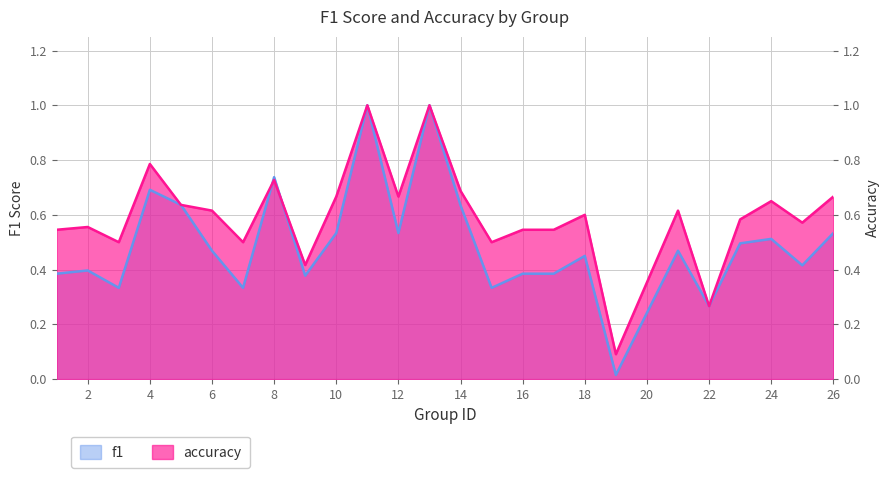

What is the total value across all series at 5?

1.3